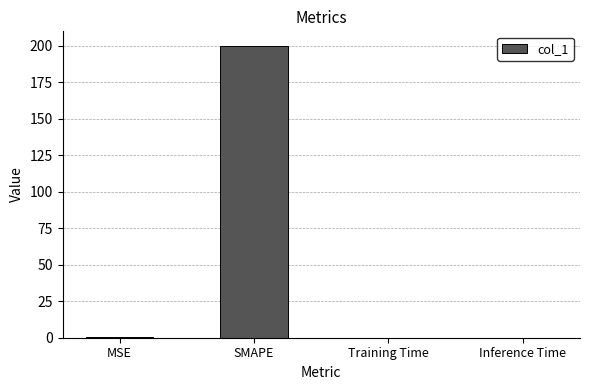

What is the sum of all values?

200.3